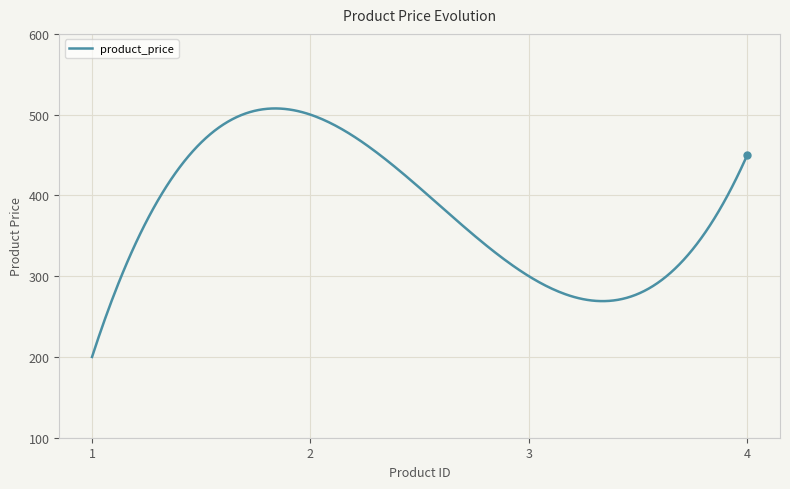

What is the difference between the maximum and minimum values?

307.7